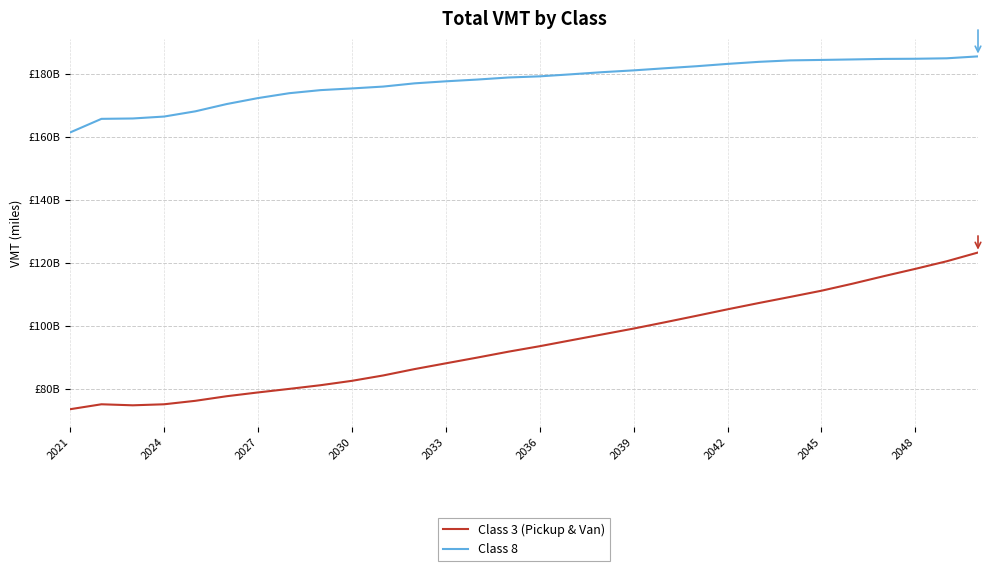

What is the minimum value for Class 8?

161513165543